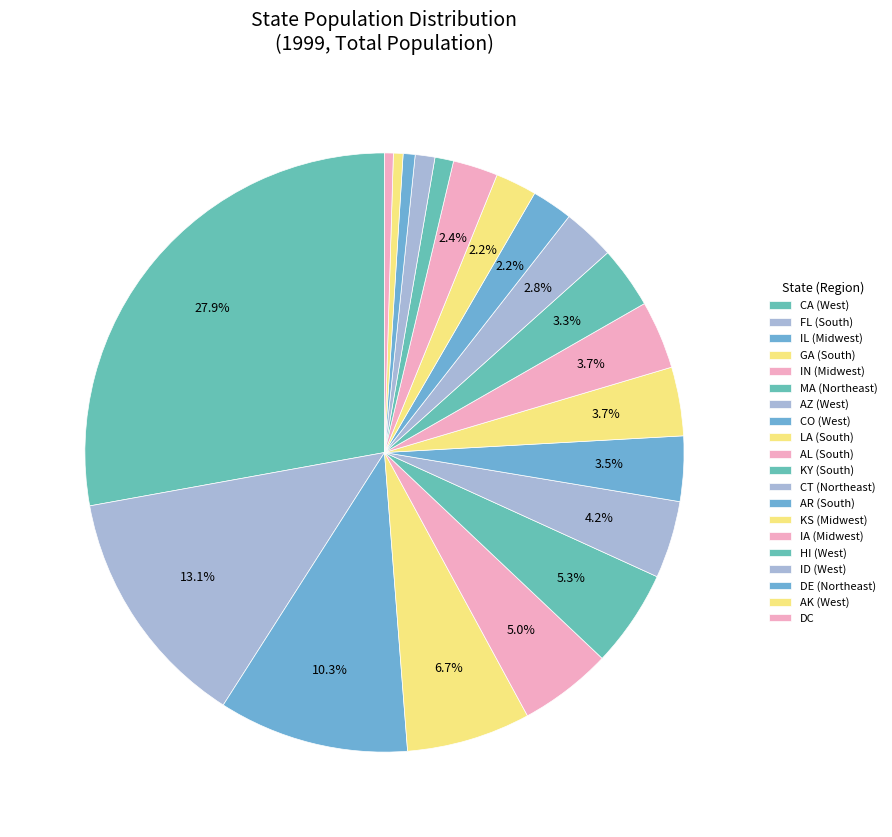

The DC slice represents 1% of the pie. True or false?

False